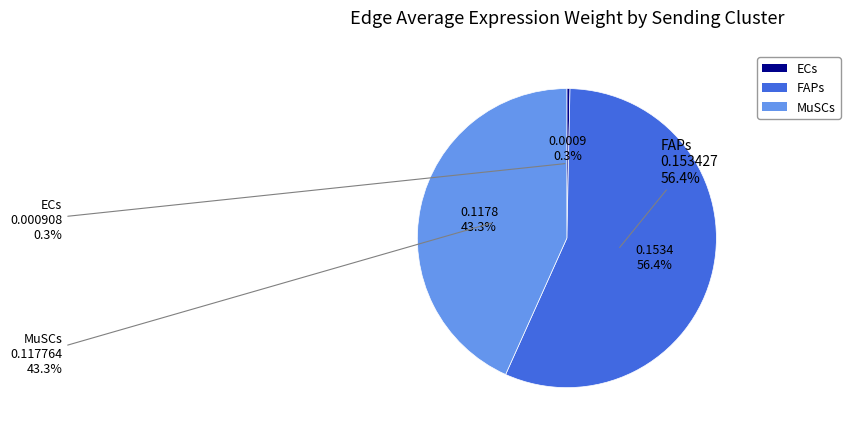

True or false: ECs accounts for 13% of the total.

False